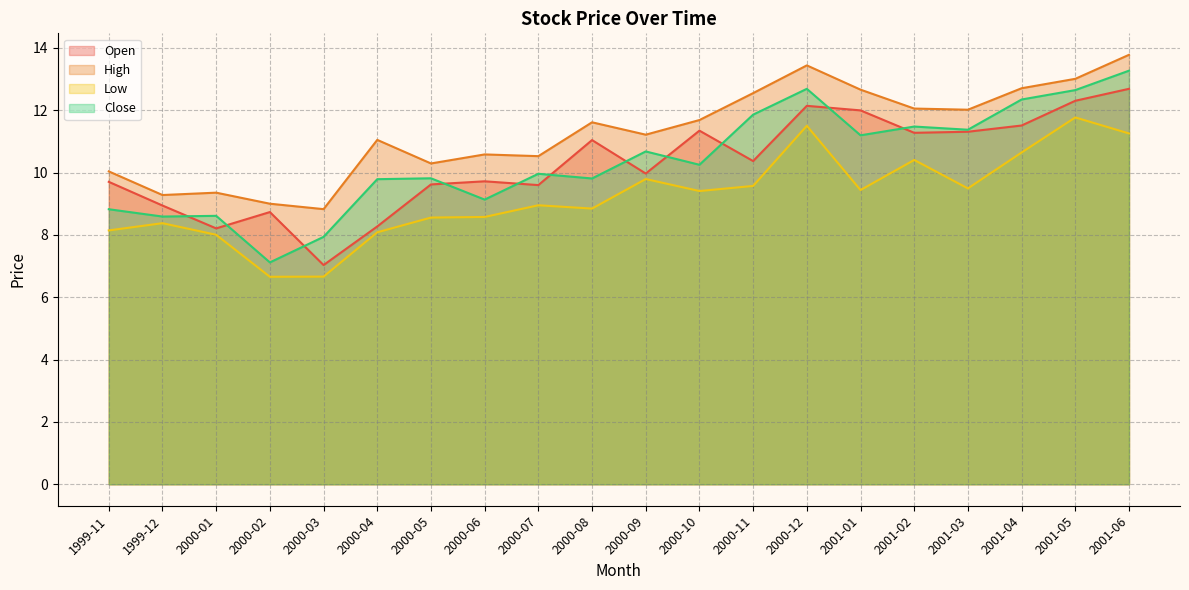

How many data points in Low are above 9?

10